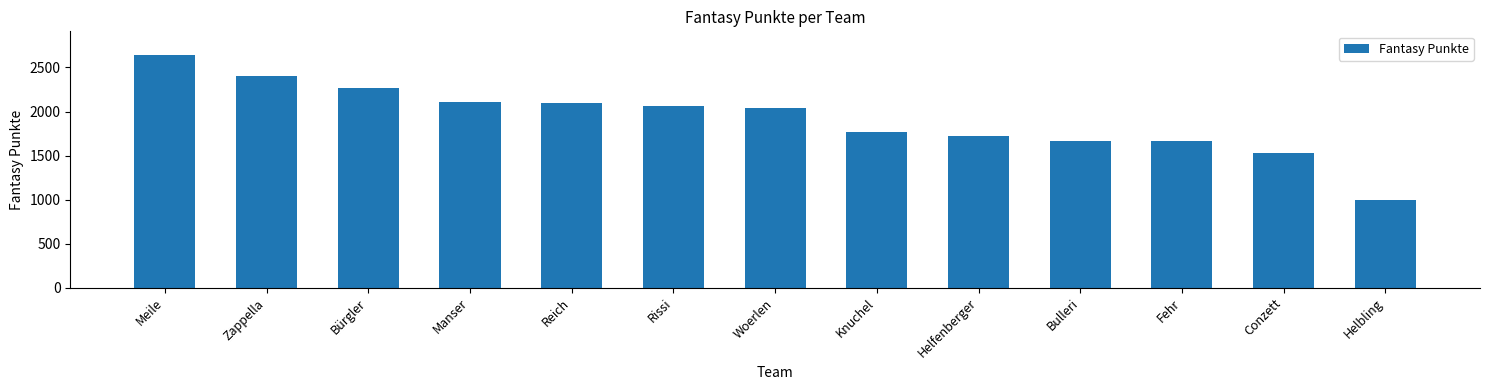

What is the difference between the maximum and second lowest values?

1117